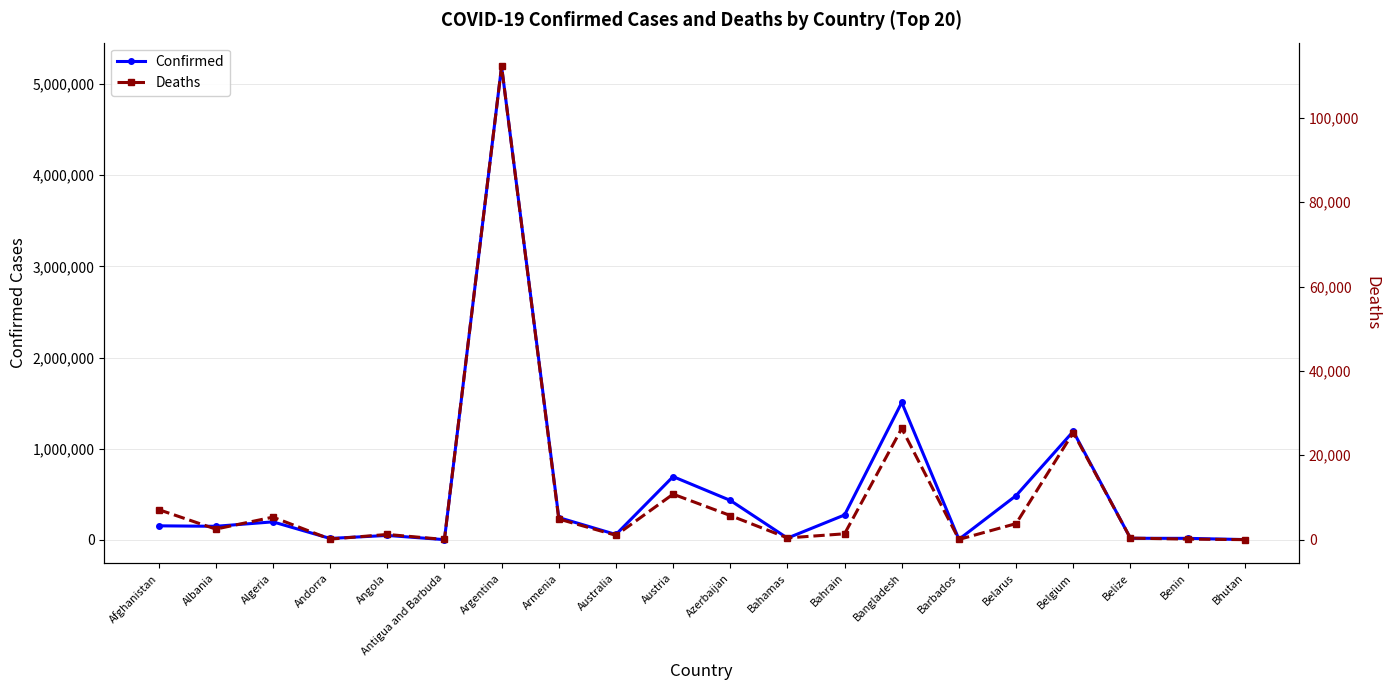

Rank the categories by Confirmed value from highest to lowest.

Argentina, Bangladesh, Belgium, Austria, Belarus, Azerbaijan, Bahrain, Armenia, Algeria, Afghanistan, Albania, Australia, Angola, Bahamas, Belize, Benin, Andorra, Barbados, Bhutan, Antigua and Barbuda